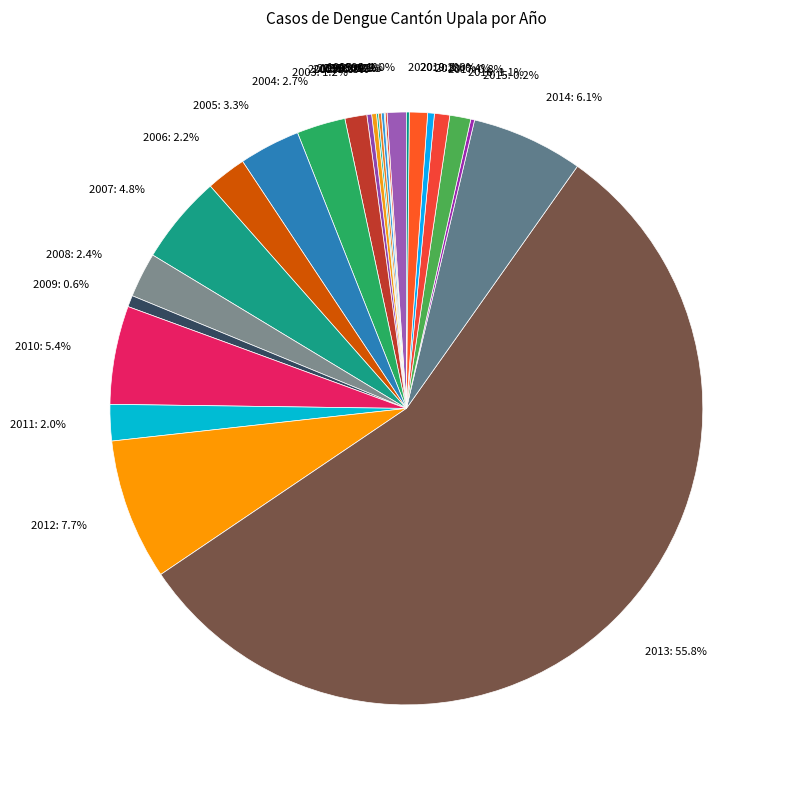

Between 2011 and 2010, which is larger?

2010